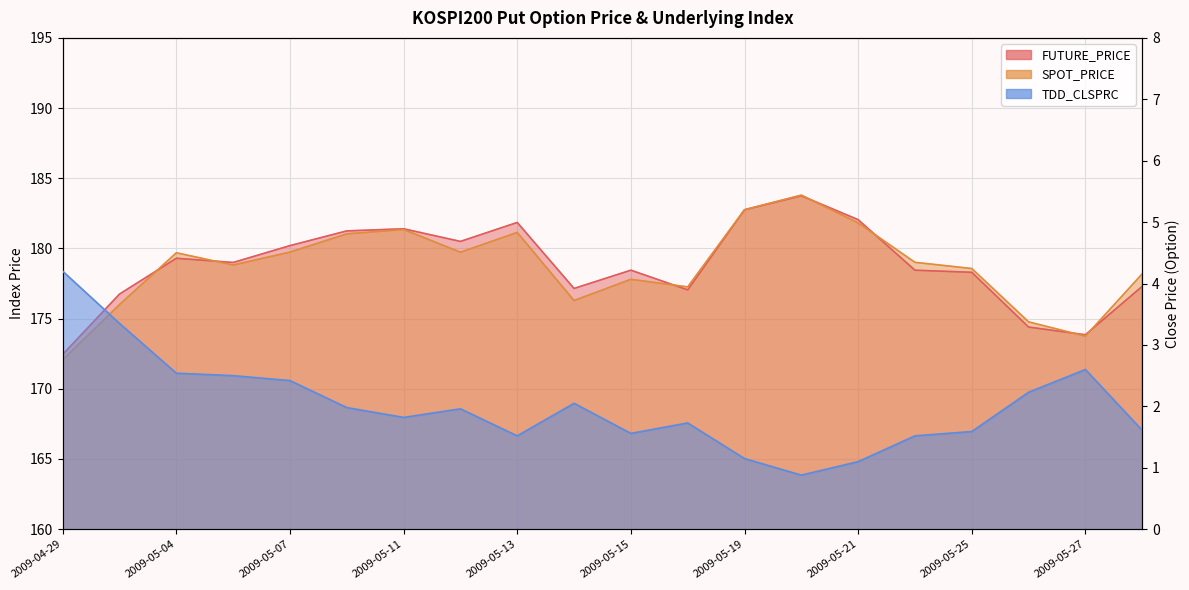

True or false: SPOT_PRICE and TDD_CLSPRC cross at least once.

False